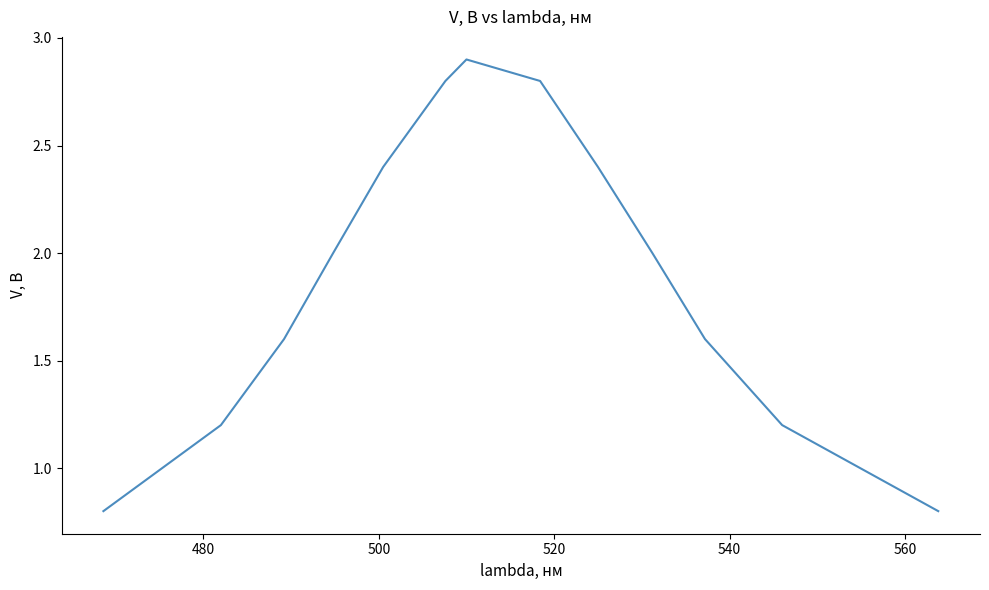

What is the greatest value displayed?

2.9